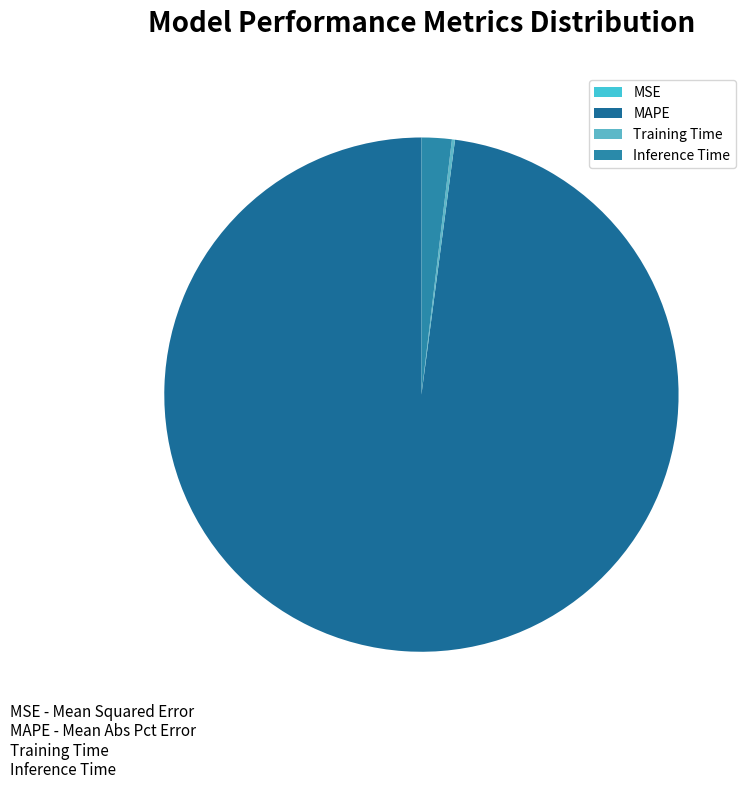

Between Inference Time and MAPE, which is larger?

MAPE